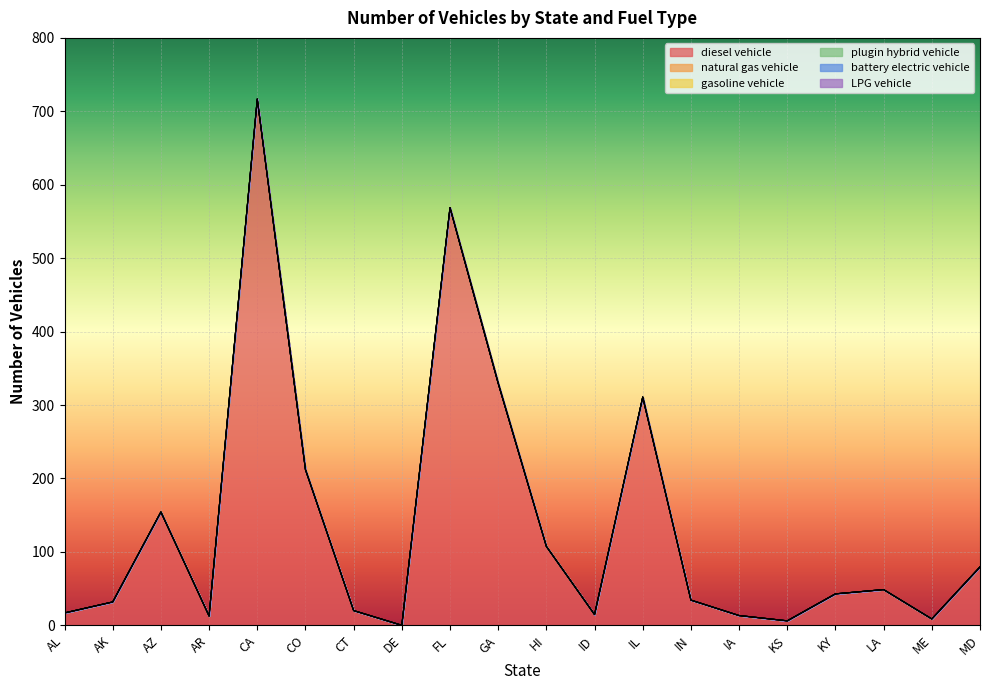

True or false: gasoline vehicle and battery electric vehicle intersect in this chart.

False